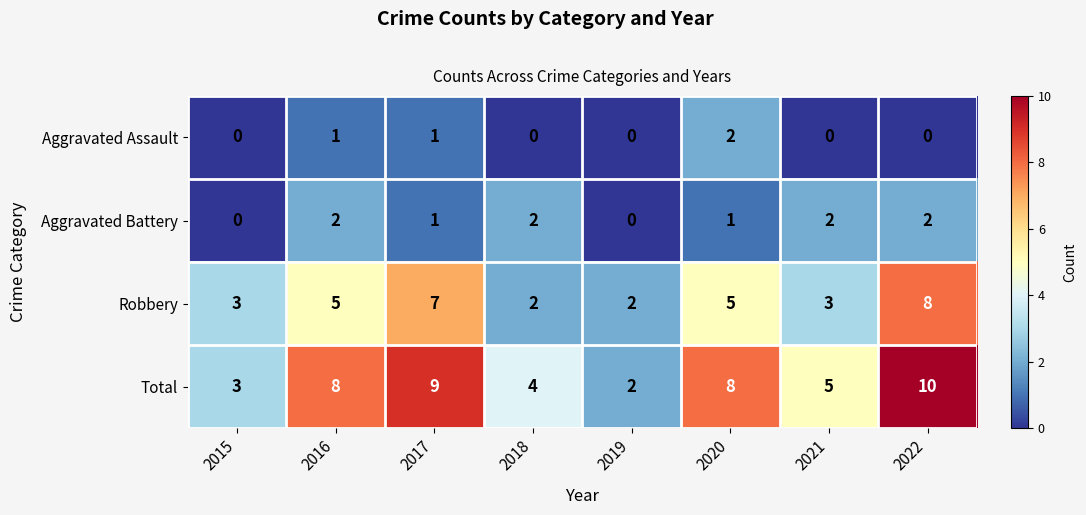

Which series has the largest total across all categories?

Total